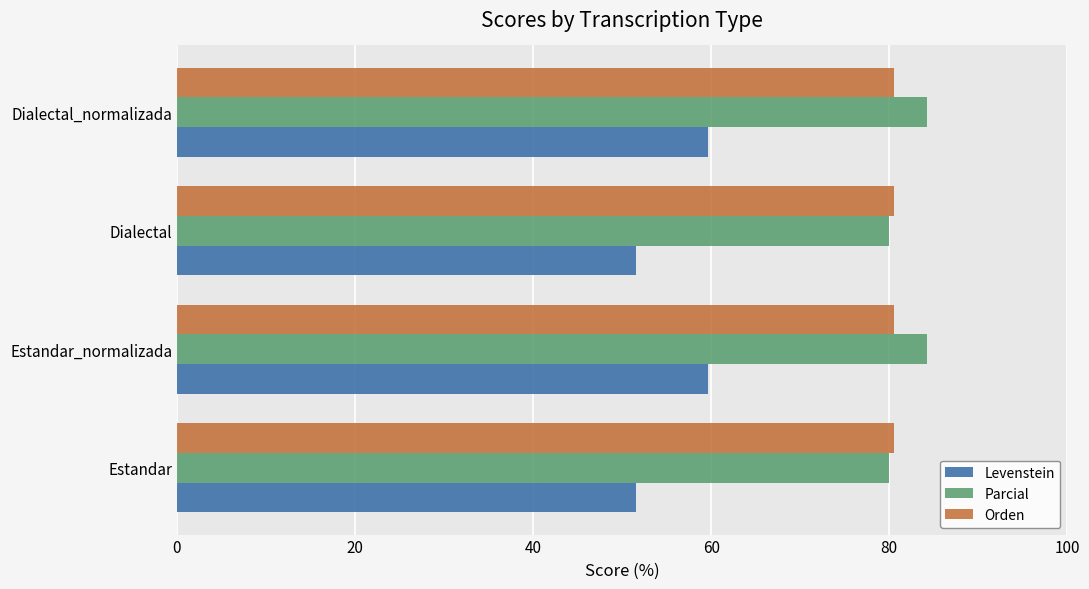

What is the difference between the highest and lowest values at Dialectal?

29.0